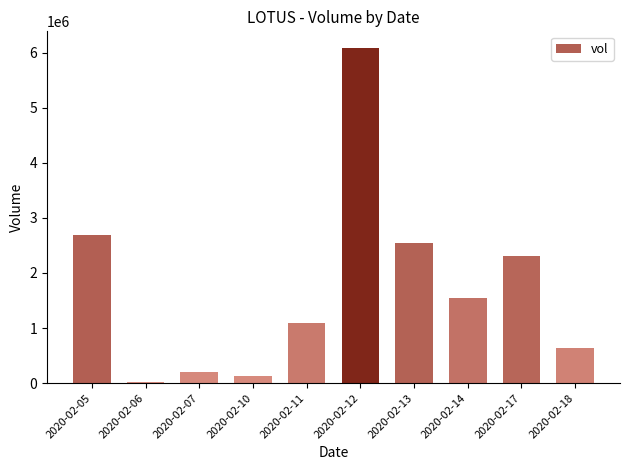

Is it true that the value at 2020-02-14 is 1553300?

True